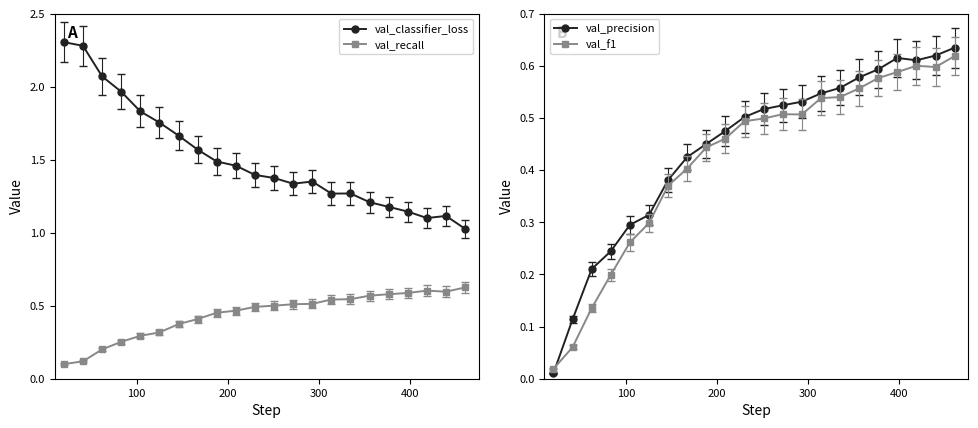

True or false: val_classifier_loss and val_recall intersect in this chart.

False